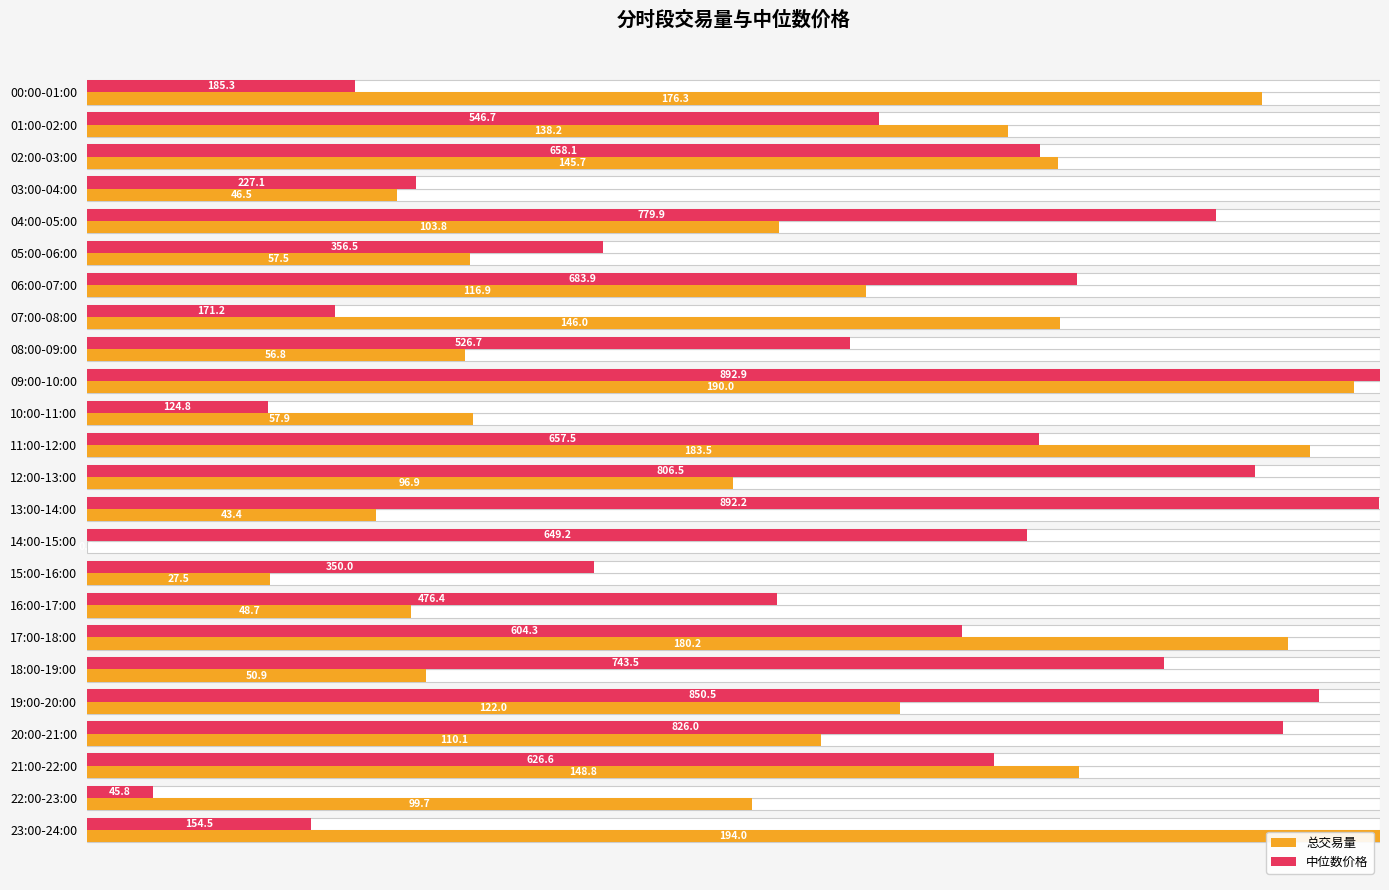

How many bars are there in each group?

2